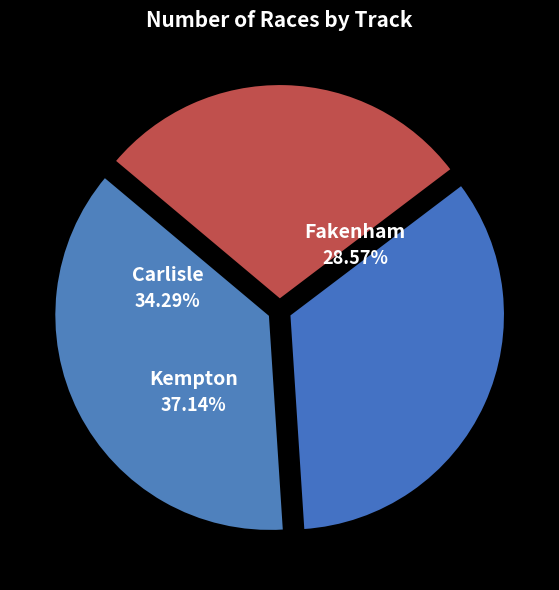

To the nearest percent, what is the average slice percentage?

33%